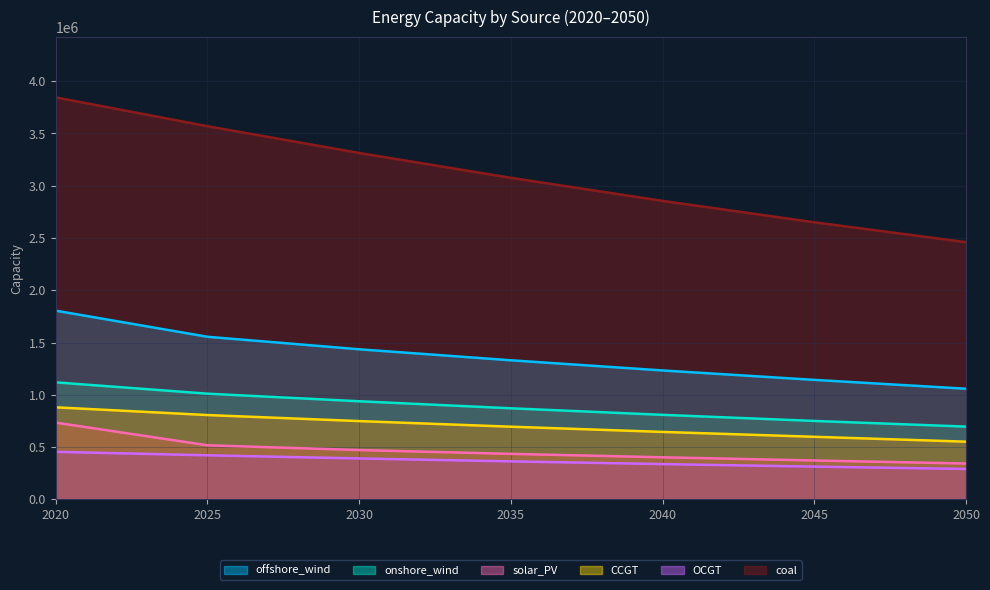

Where does the solar_PV series first go above 434481?

2020